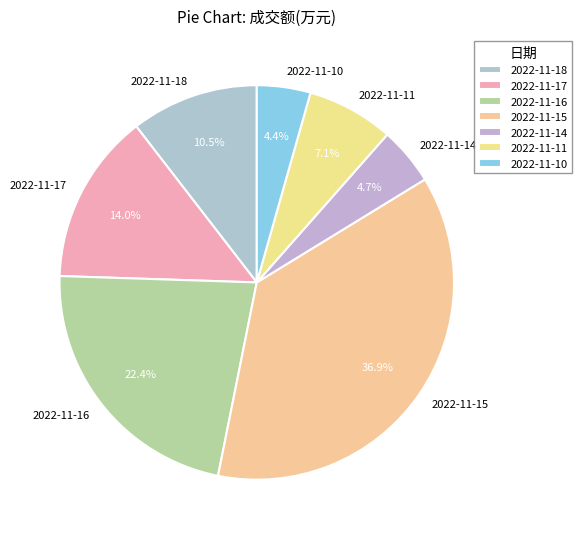

Approximately how many times larger is the value at 2022-11-18 compared to 2022-11-16?

0.5